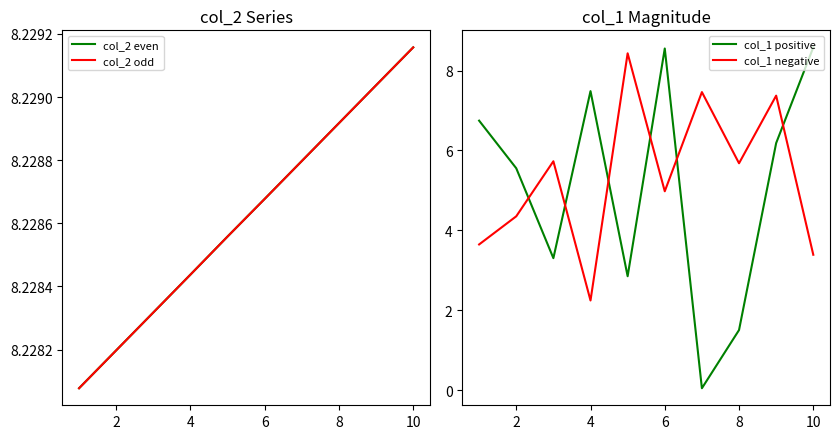

Is this an area chart (filled region under the line)?

No